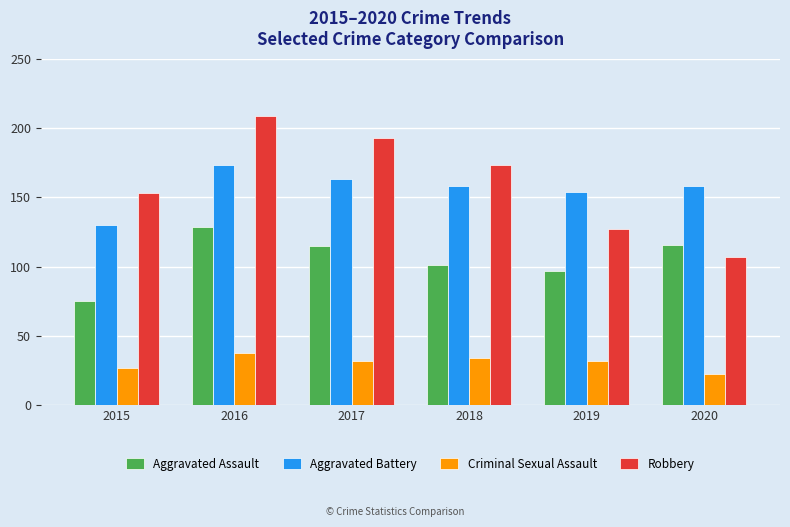

What is the value of the Criminal Sexual Assault bar at the 1st from the left?

27